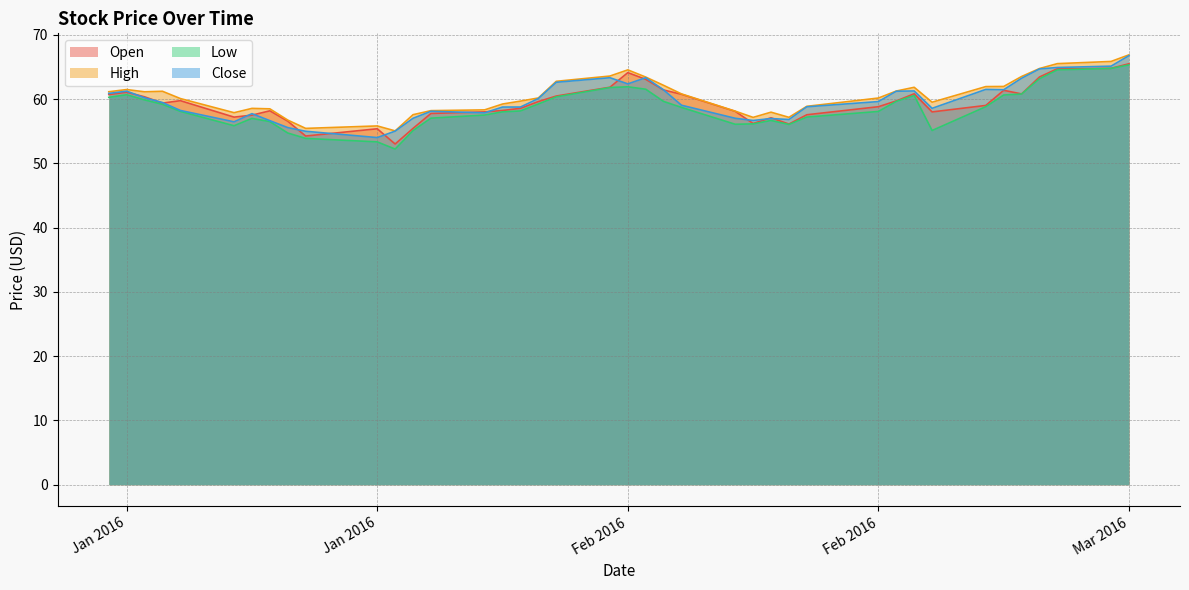

What is the total value across all series at 2016-01-12?

230.7